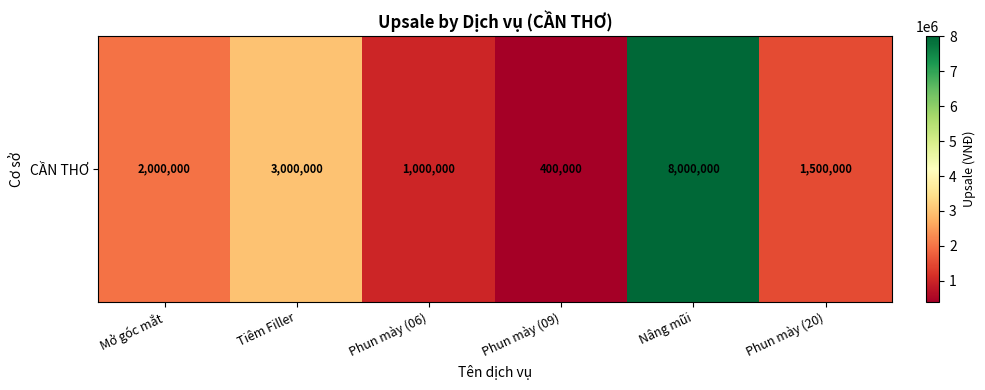

At which label does the data first exceed 2000000?

Tiêm Filler